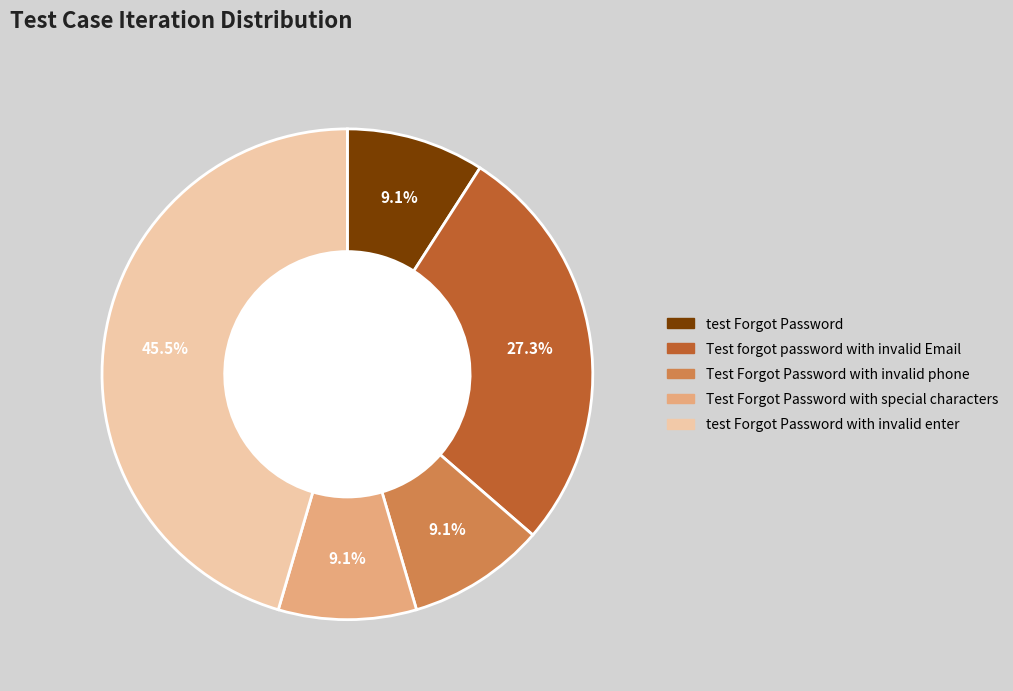

Count the number of slices in the pie.

5